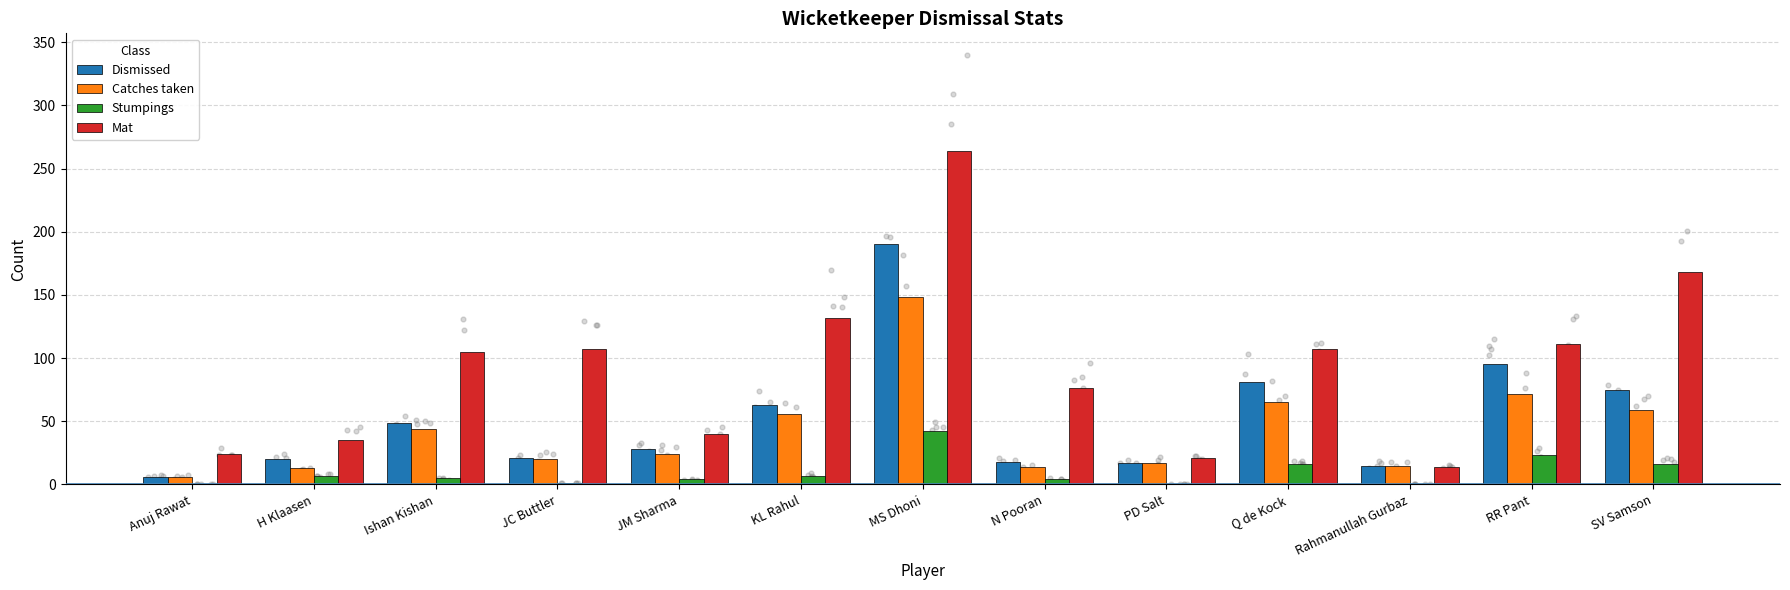

What are all the series names shown in the legend?

Dismissed, Catches taken, Stumpings, Mat